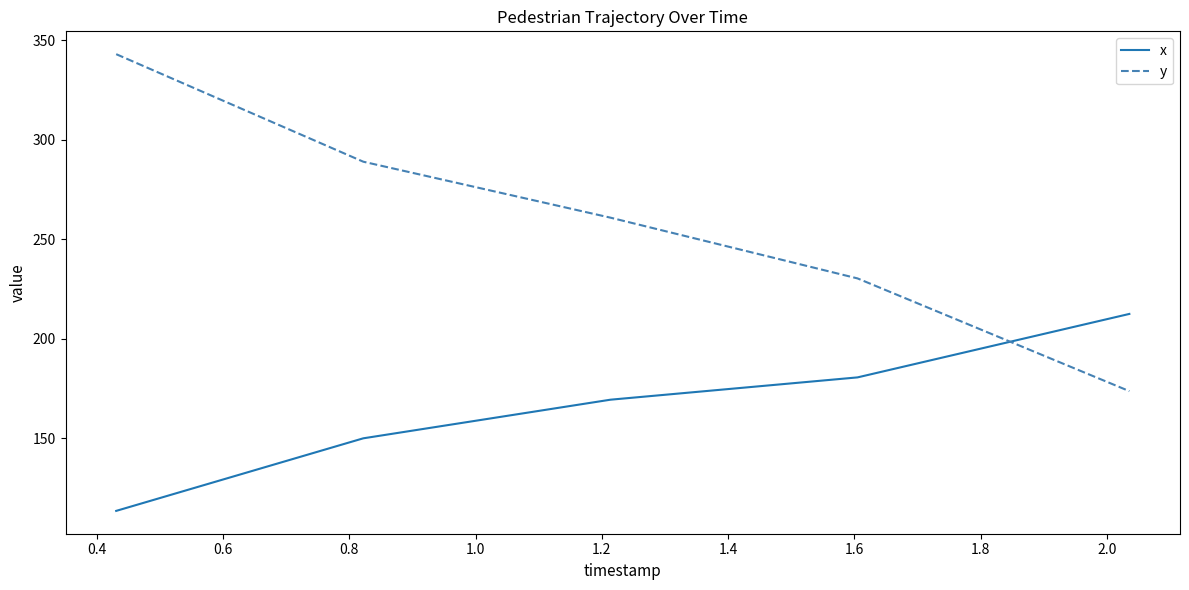

Rank the series by their average value, from highest to lowest.

y, x